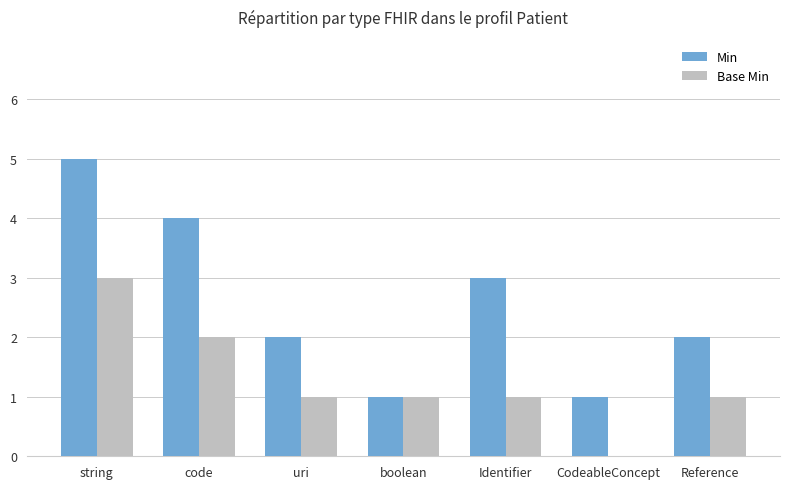

How many groups of bars are there?

7